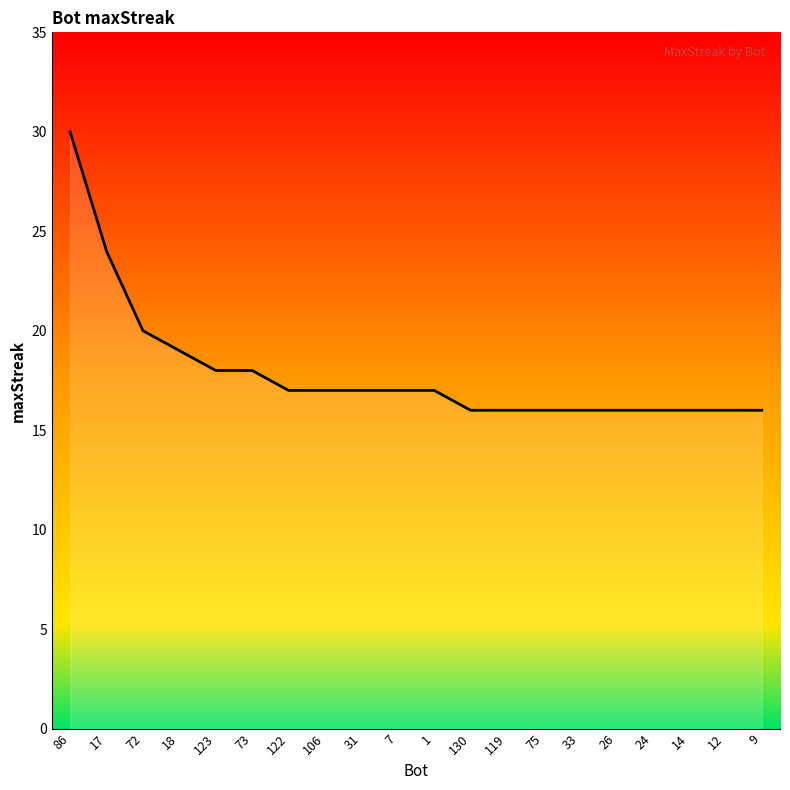

What is the sum of all values?

358